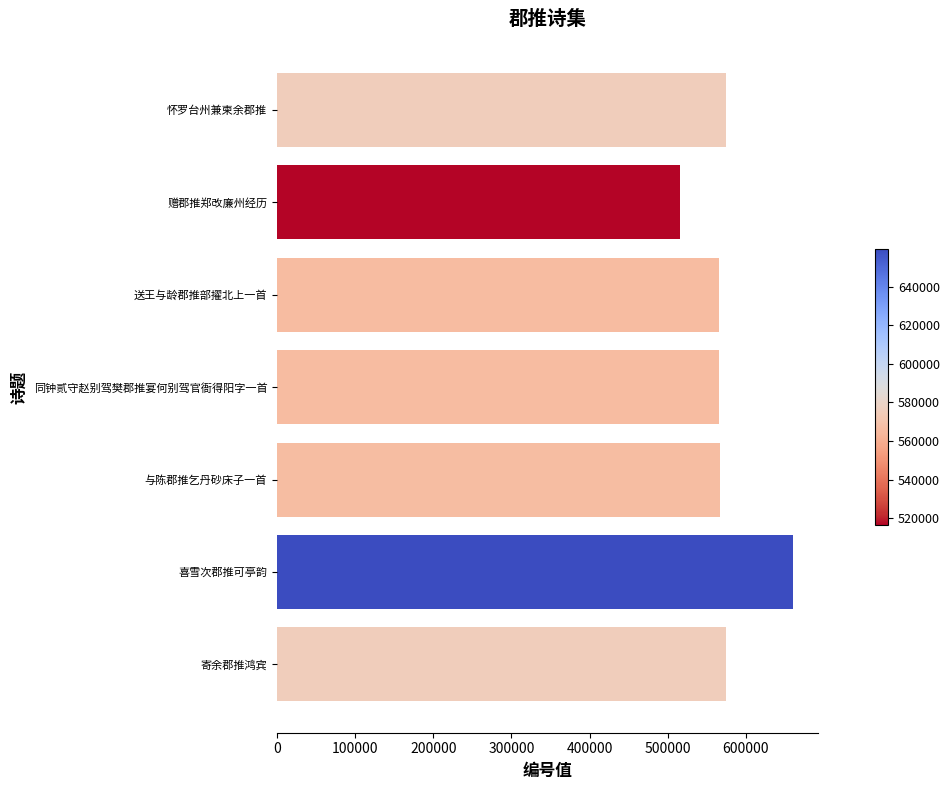

What is the value of the 2nd bar from the top?

516211